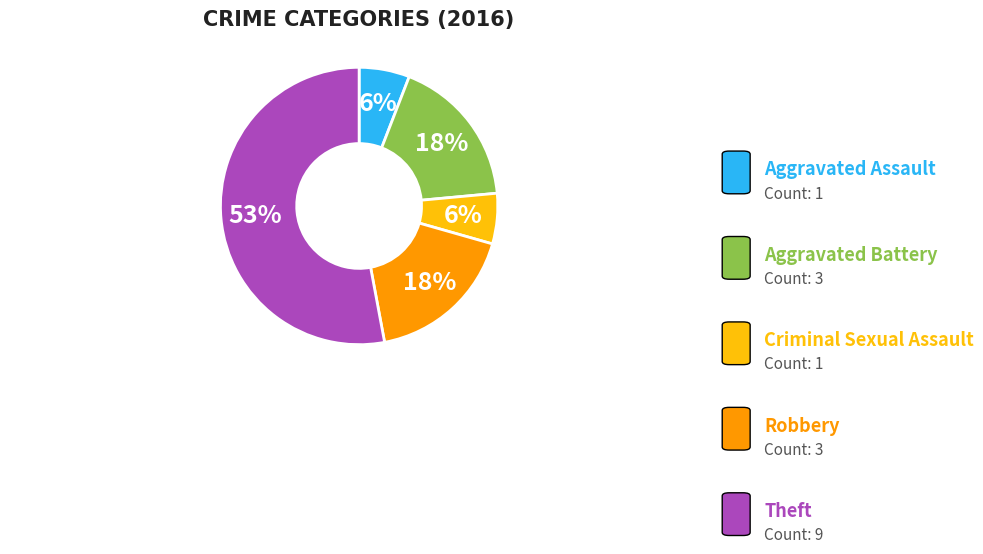

Does any single category account for the majority?

Yes